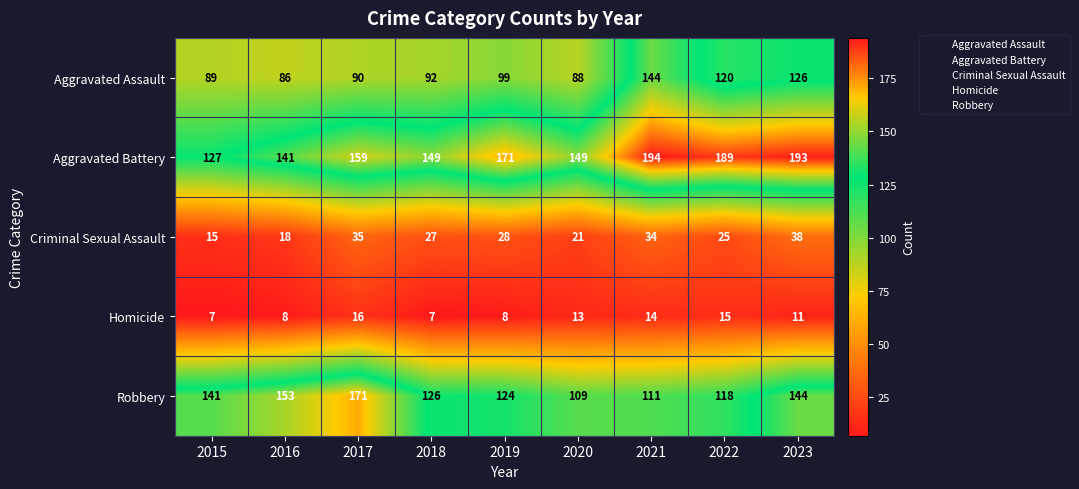

What is the lowest value of the Aggravated Assault series?

86